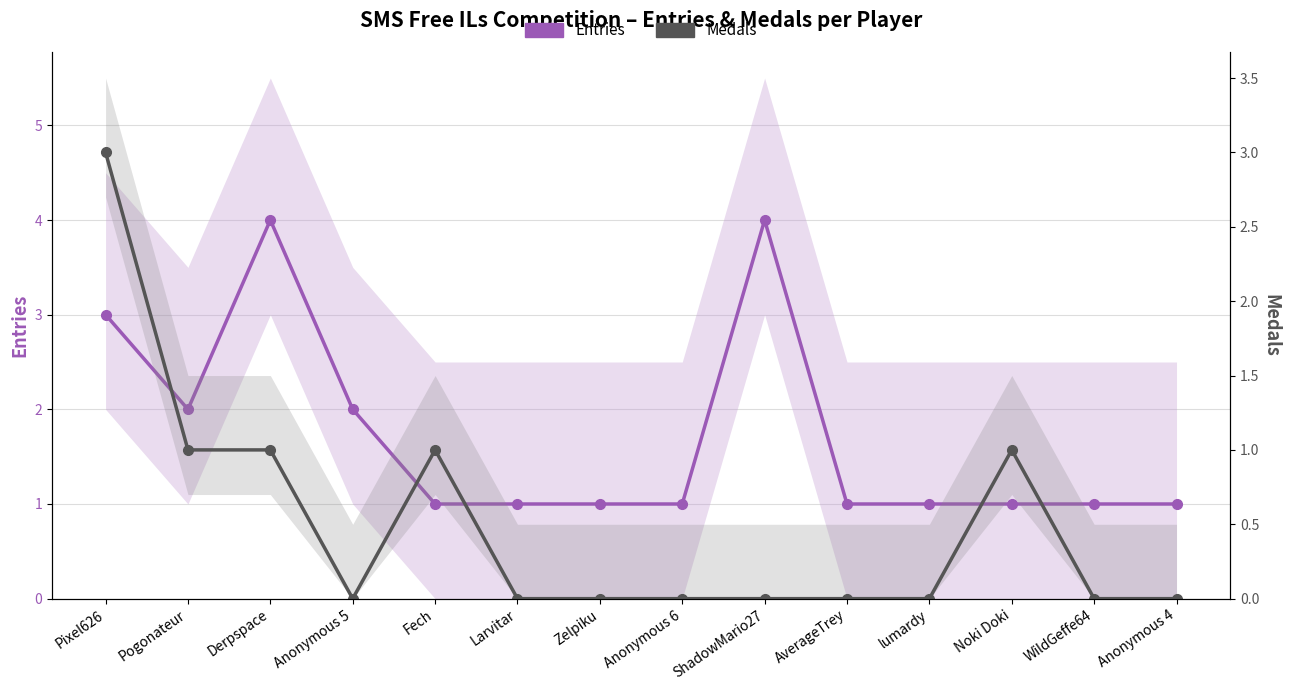

Is this an area chart (filled region under the line)?

No